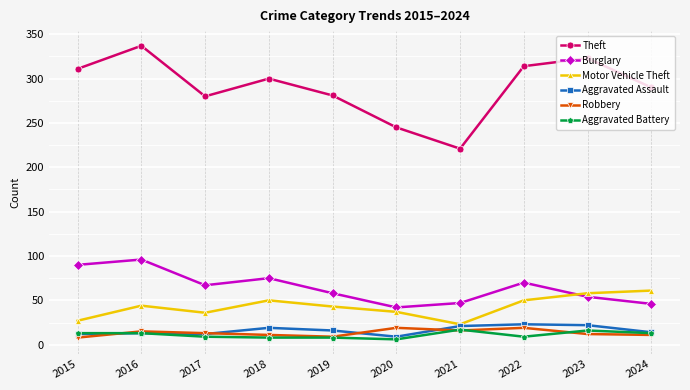

True or false: Theft has more than 2 points higher than both neighbors.

True